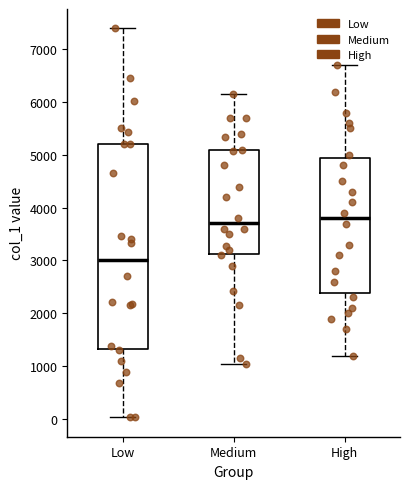

Reading left to right, read every box against the y-axis: the position of its median line, the range the box covers, and the ends of its whiskers. The values are not printed on the chart, so give them approximately, as read against the axis.

Low: median 3000, box 1300 to 5200, whiskers 0 to 7400
Medium: median 3700, box 3100 to 5100, whiskers 1000 to 6200
High: median 3800, box 2400 to 5000, whiskers 1200 to 6700